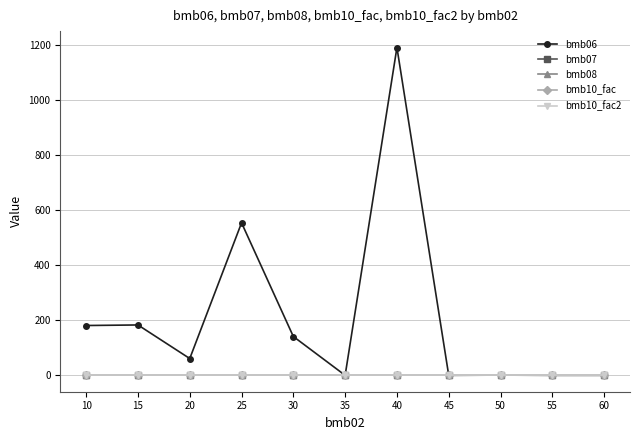

Does the chart have visible grid lines?

Yes